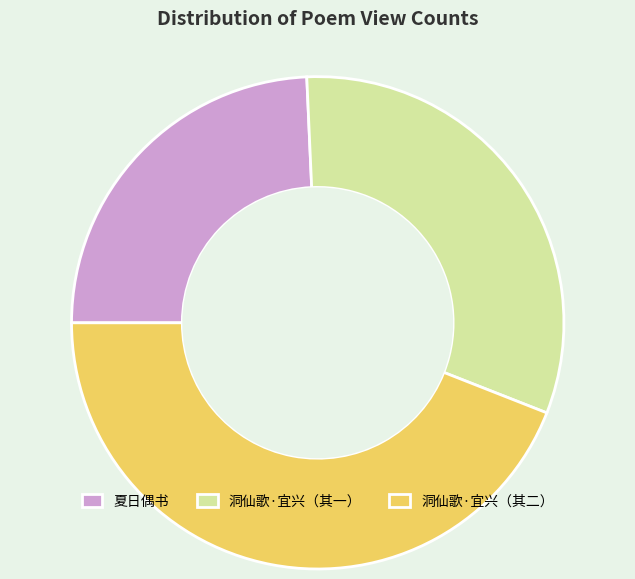

What is the smallest slice in the pie chart?

夏日偶书